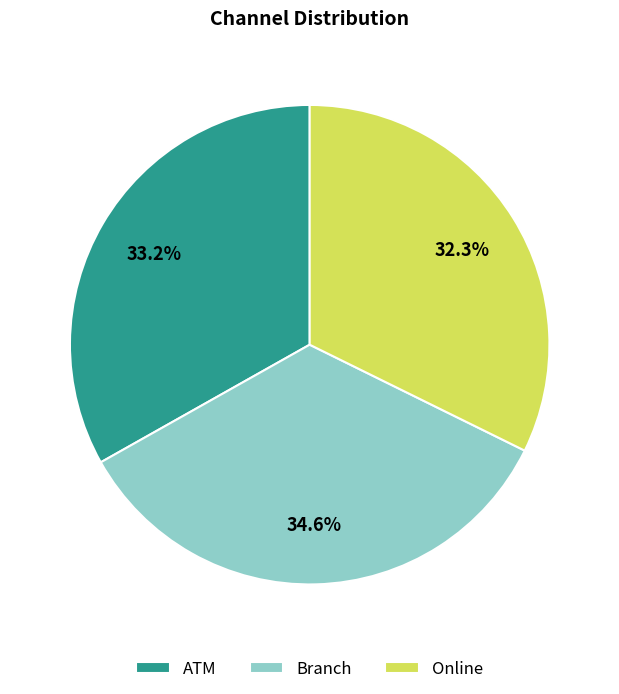

Is there a majority slice in this chart?

No